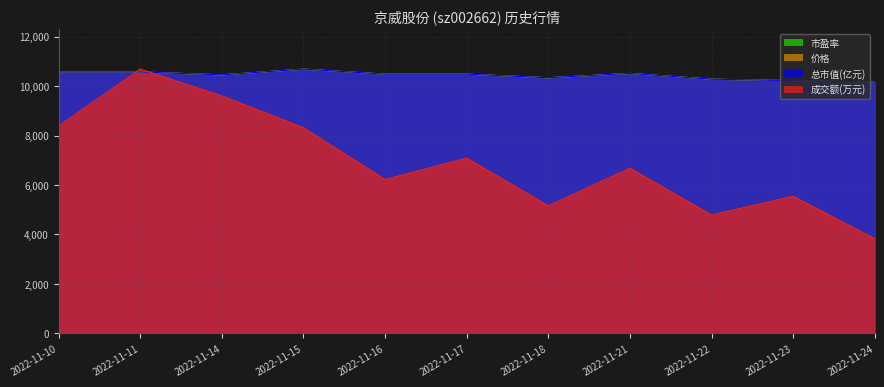

At which label is 成交额(万元) closest to 7256?

2022-11-17